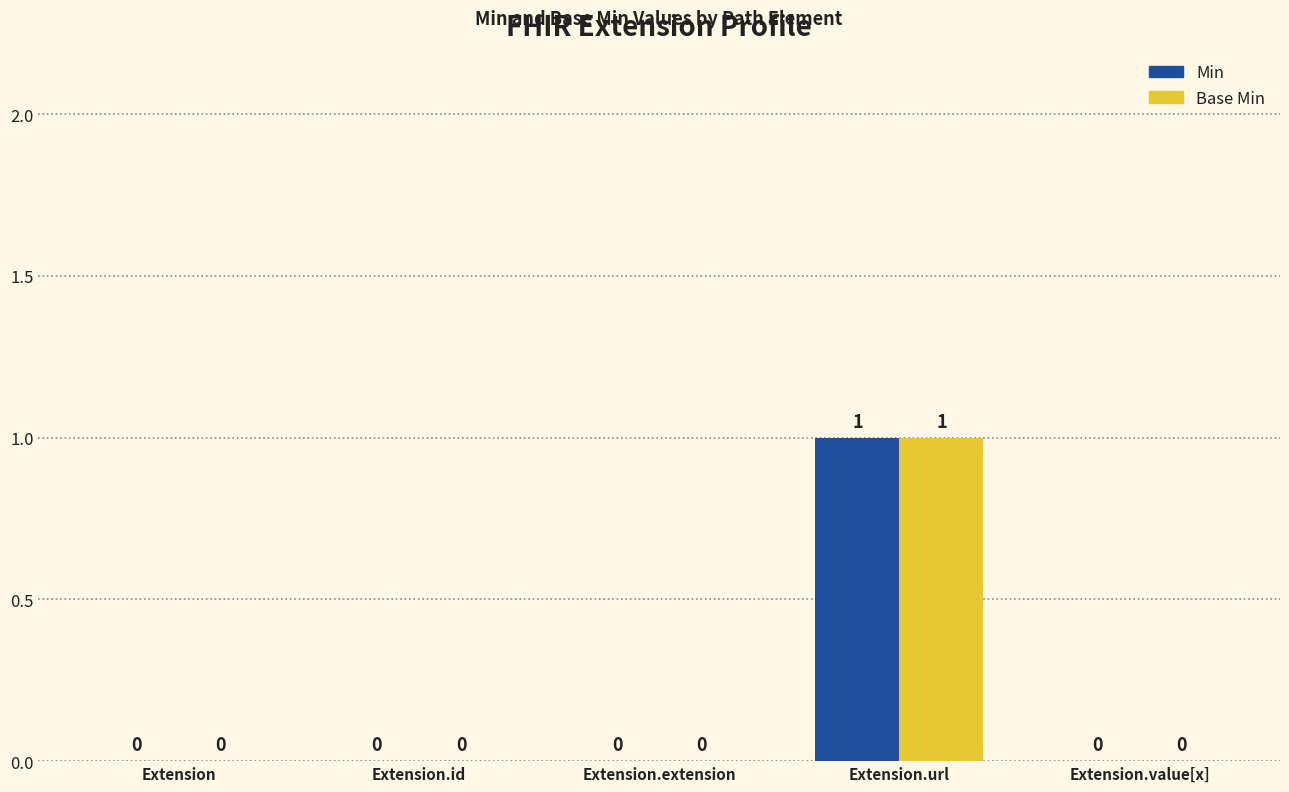

At which category is the sum across all series the highest?

Extension.url